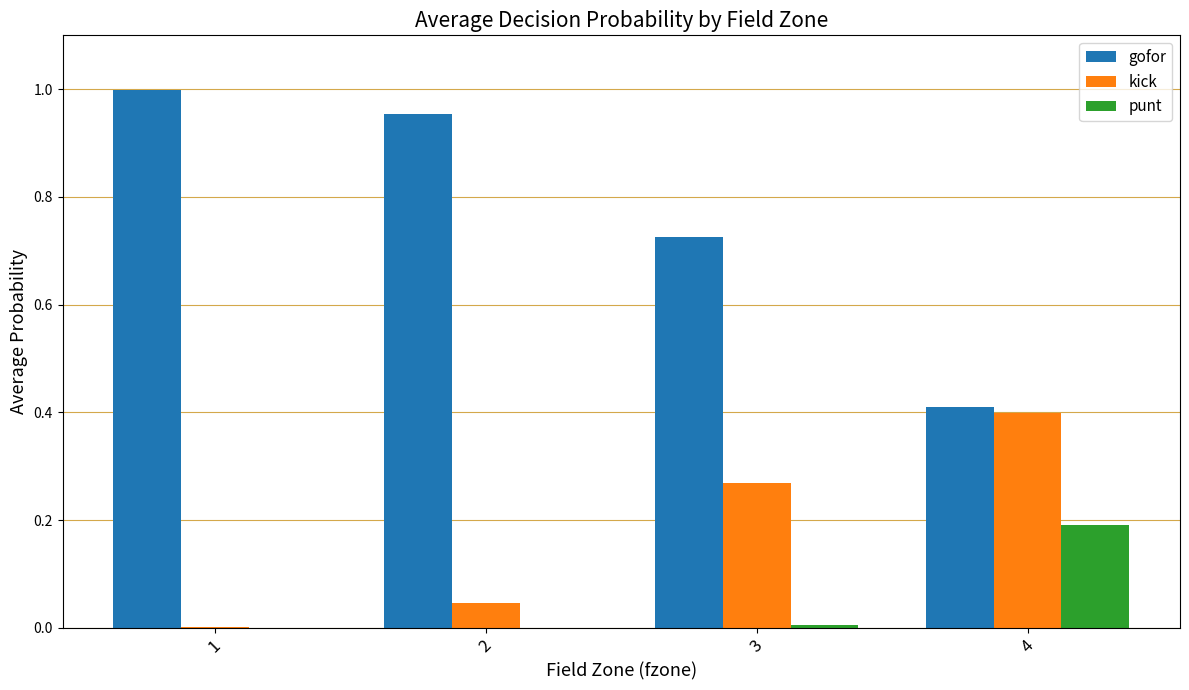

The gofor series shows 0.2 at 4. True or false?

False